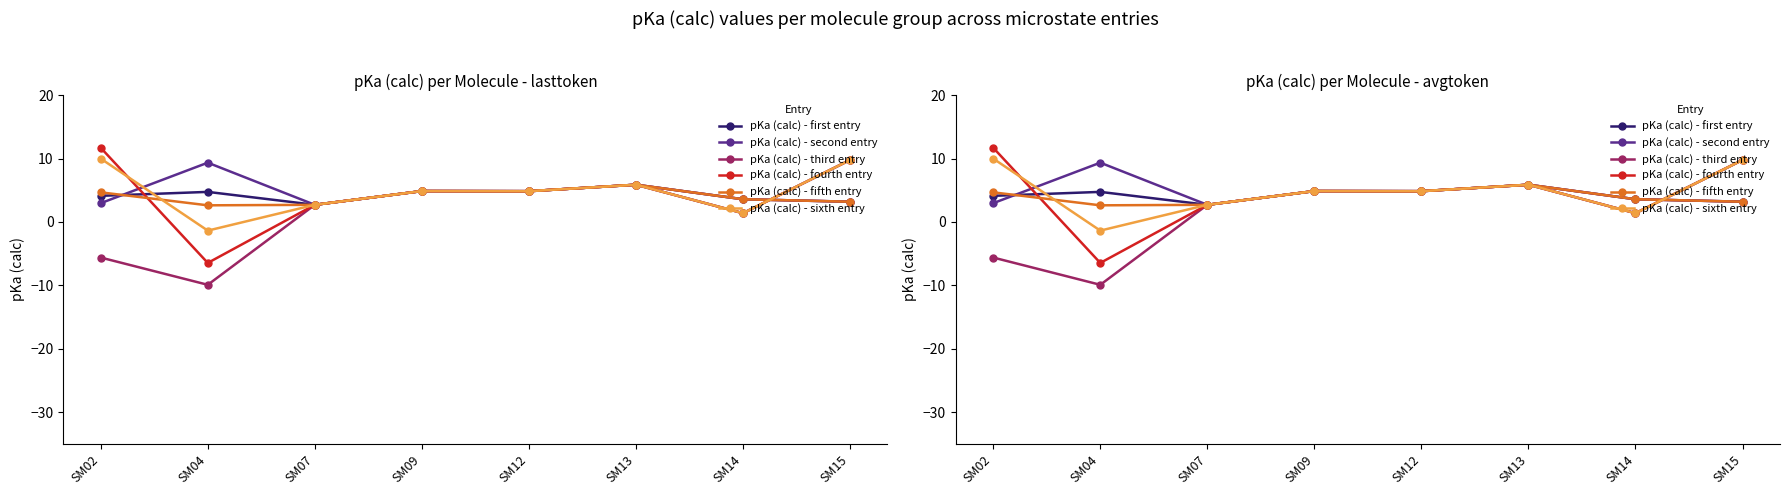

True or false: pKa (calc) - second entry has a value of 8.1 at SM09.

False